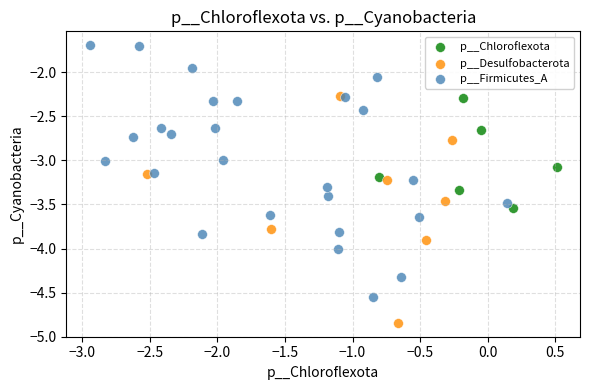

Which series contains the highest Y value?

p__Firmicutes_A